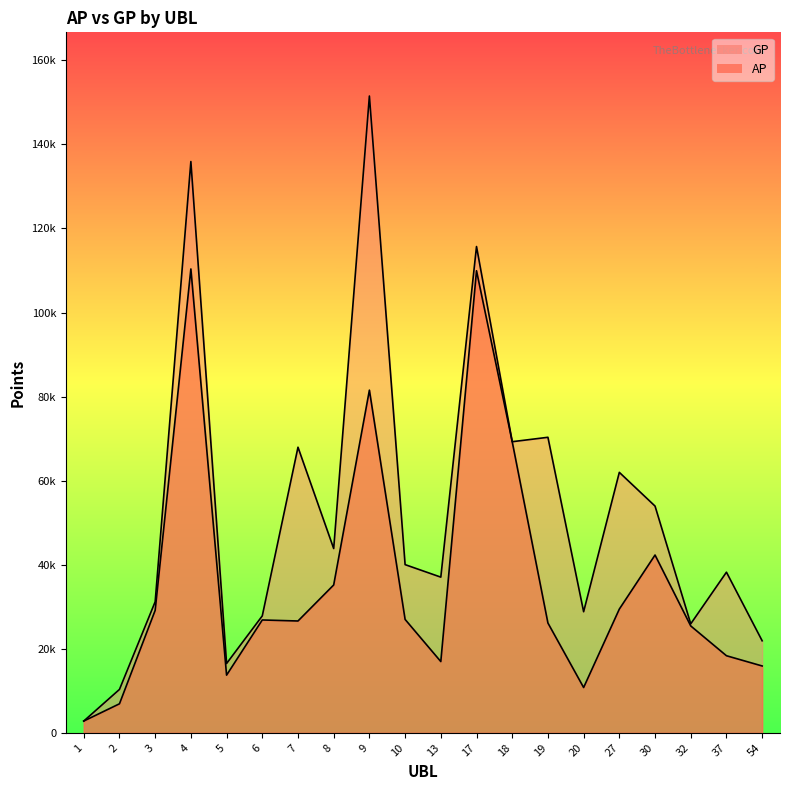

Which category has the lowest value in the GP series?

1